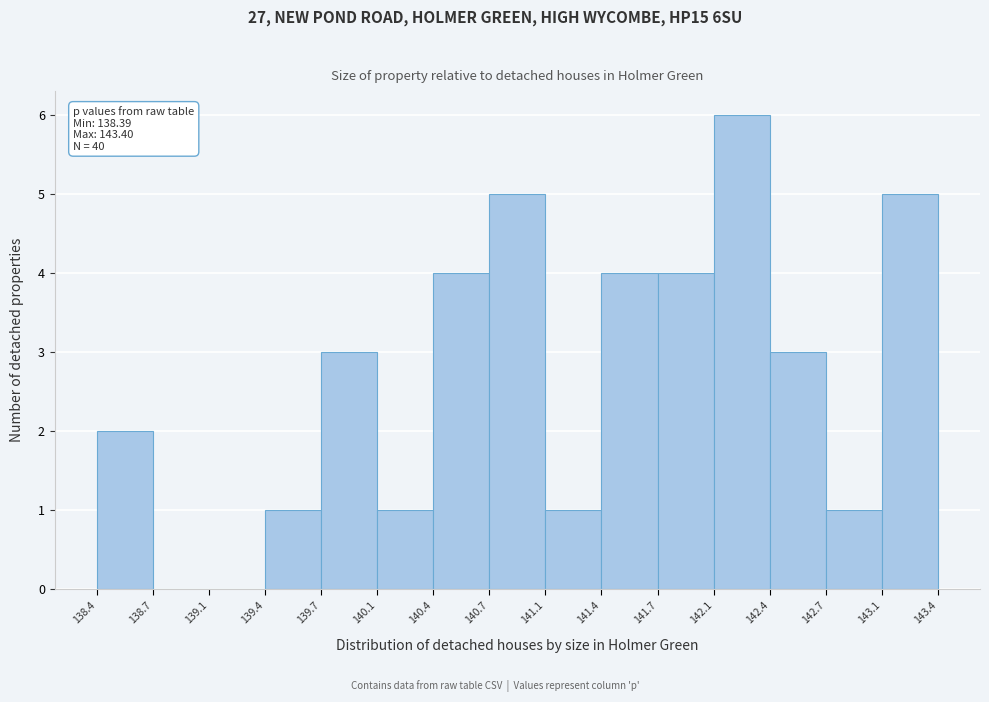

Over which range of the x-axis is the bar tallest?

142.1 to 142.4